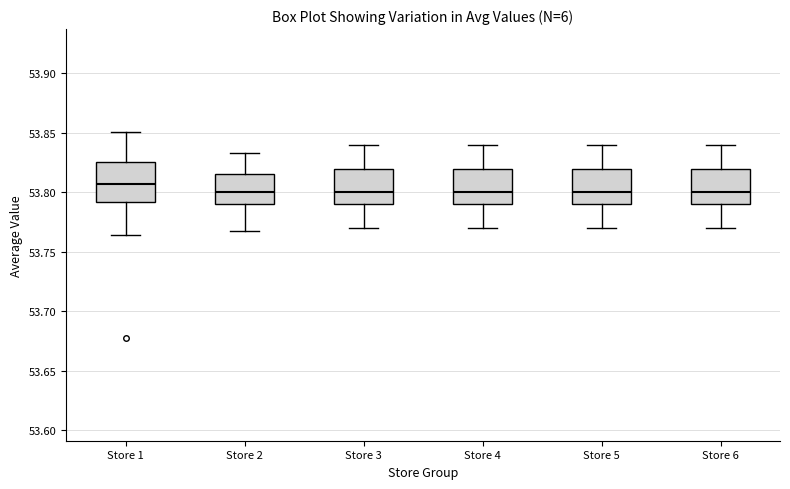

Which box has the highest median line?

Store 1